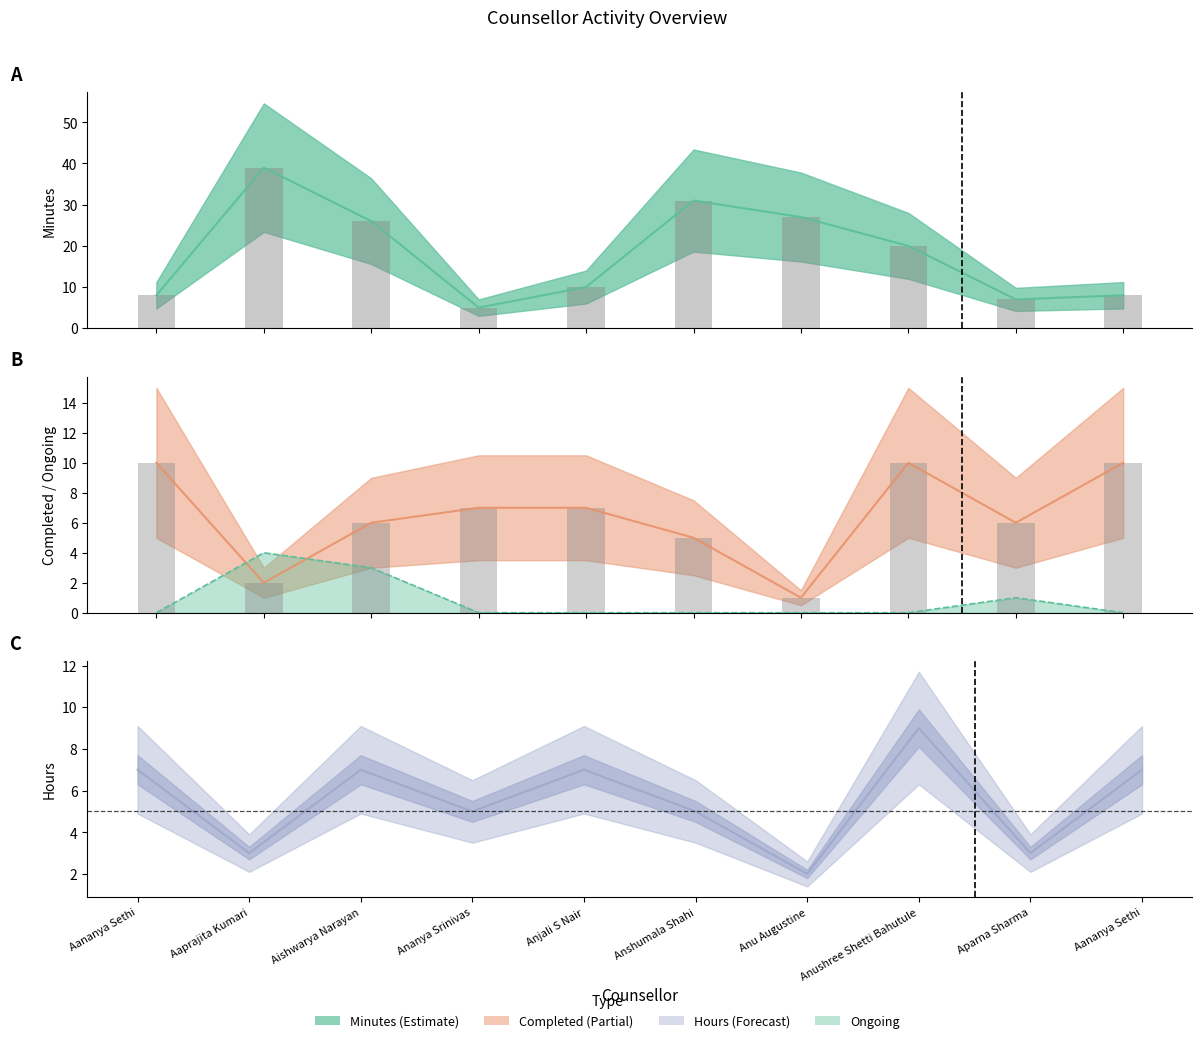

What is the average value of the Ongoing series?

1